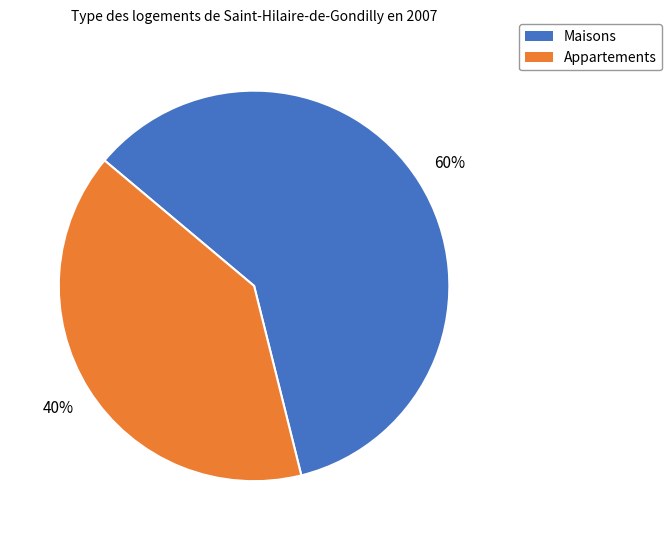

To the nearest percent, what is the difference between the largest and smallest slice percentages?

20%